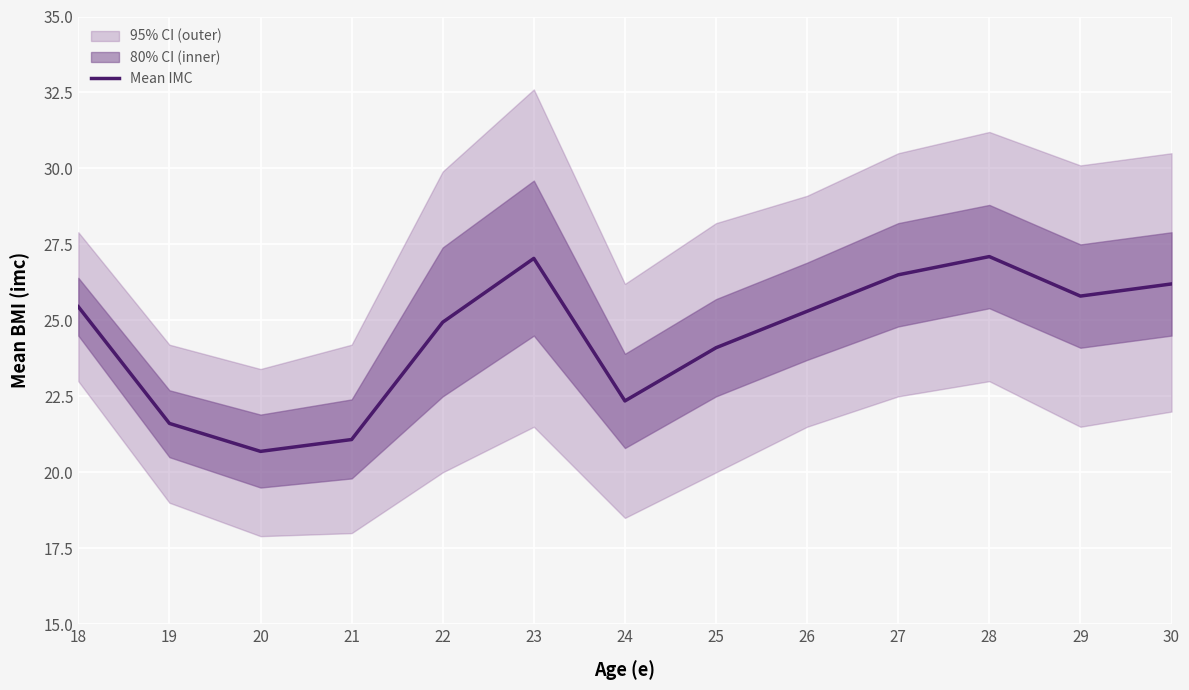

Which category has the highest value across all series?

28